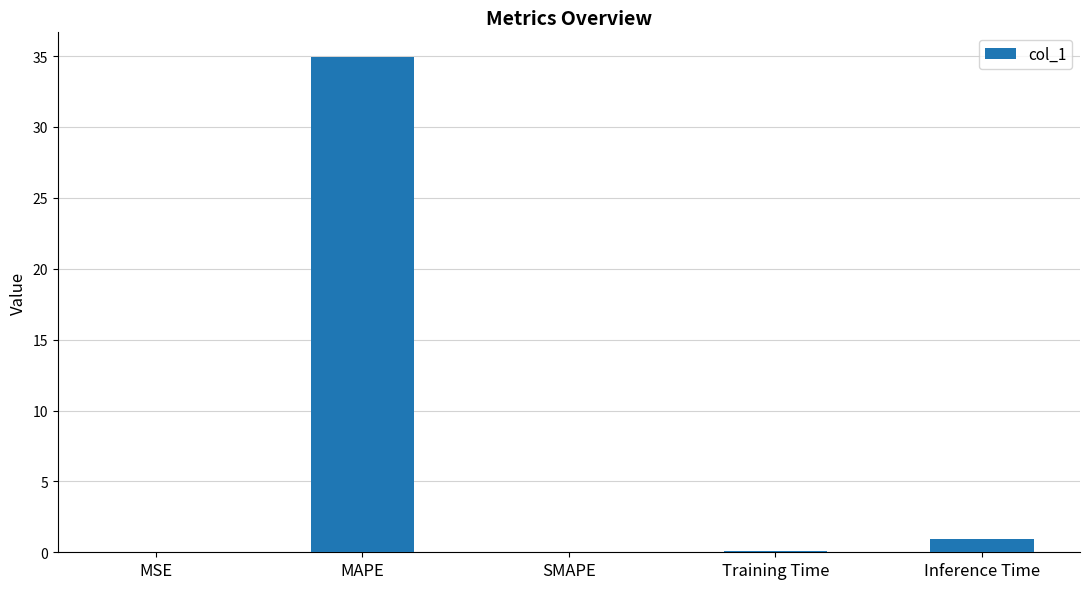

The chart shows a value of 34.9 at MAPE. True or false?

True